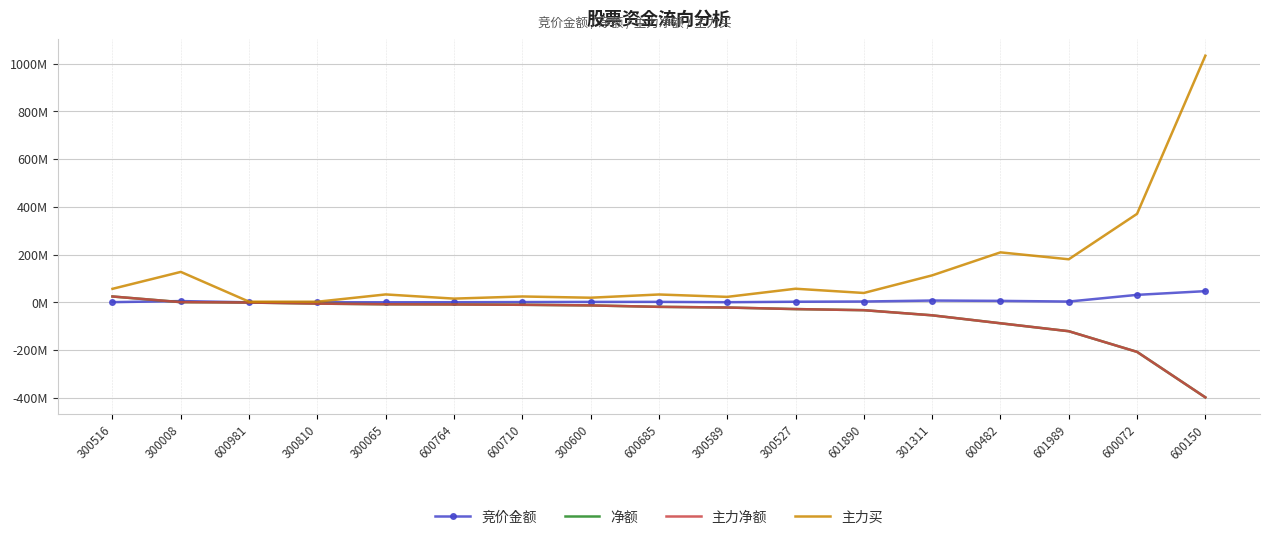

What position from the left is 300810?

4